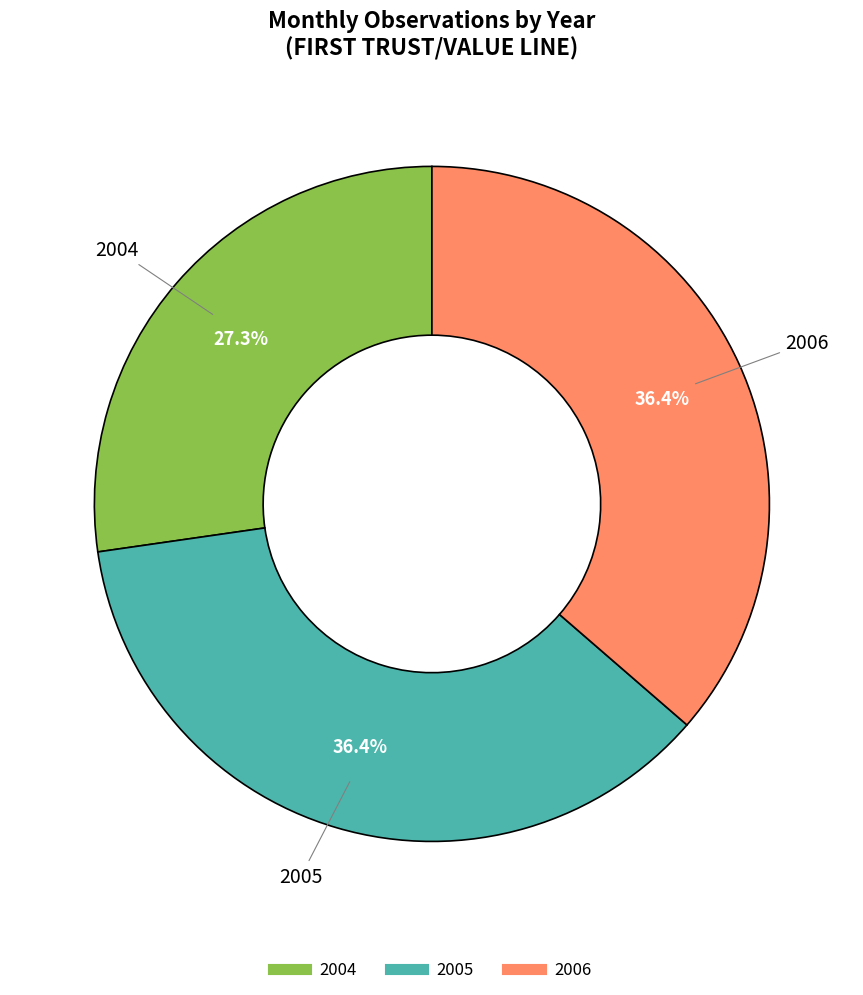

Combined, what portion of the pie is 2004 and 2006?

63.6%